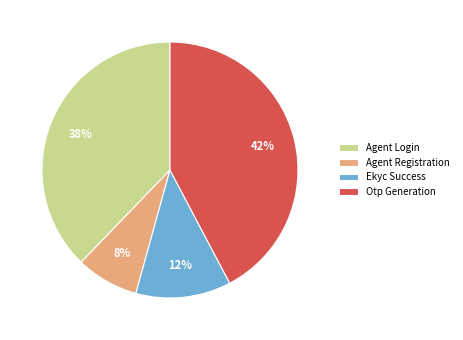

Between Ekyc Success and Agent Login, which is larger?

Agent Login